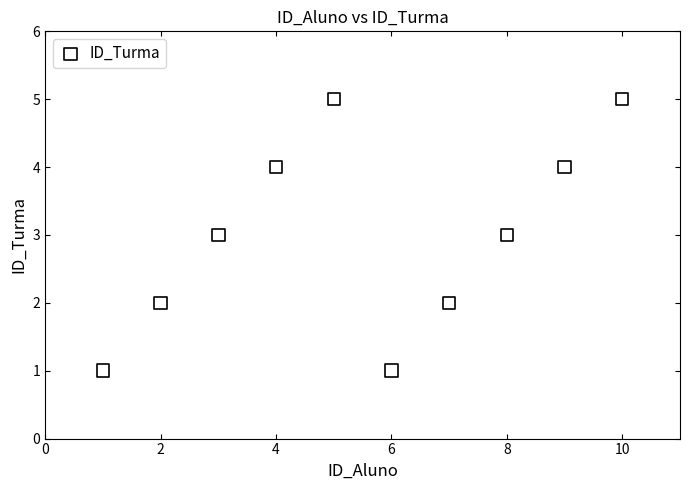

What is the range of X values (max minus min)?

9